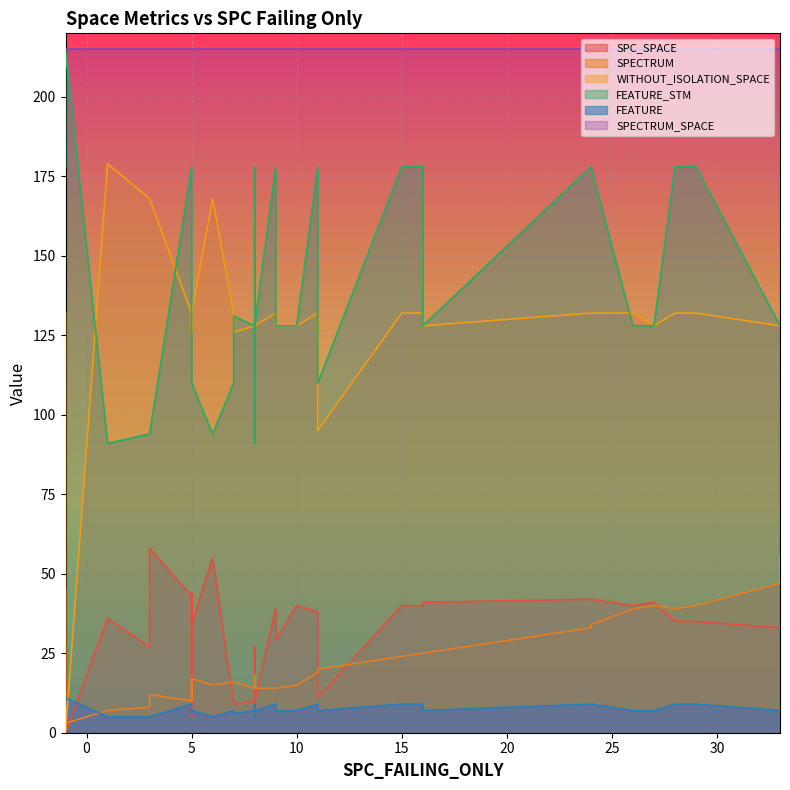

How many lines are shown in the chart?

6